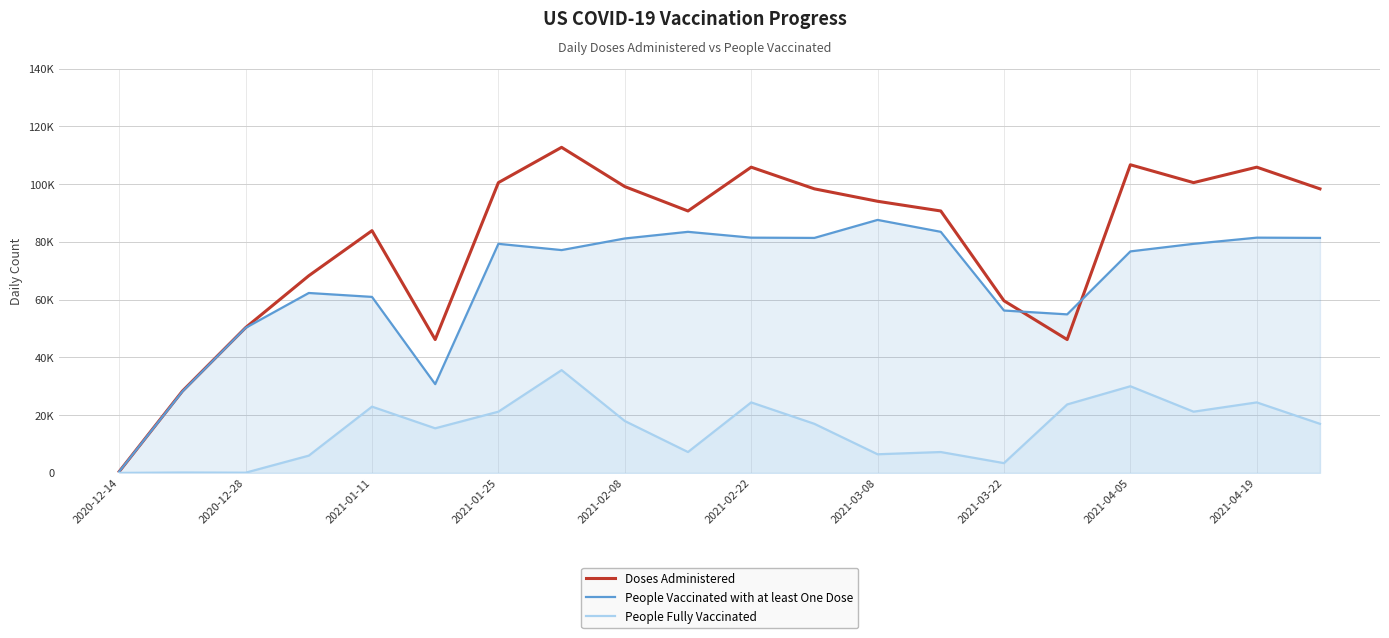

What are all the series names shown in the legend?

Doses Administered, People Vaccinated with at least One Dose, People Fully Vaccinated